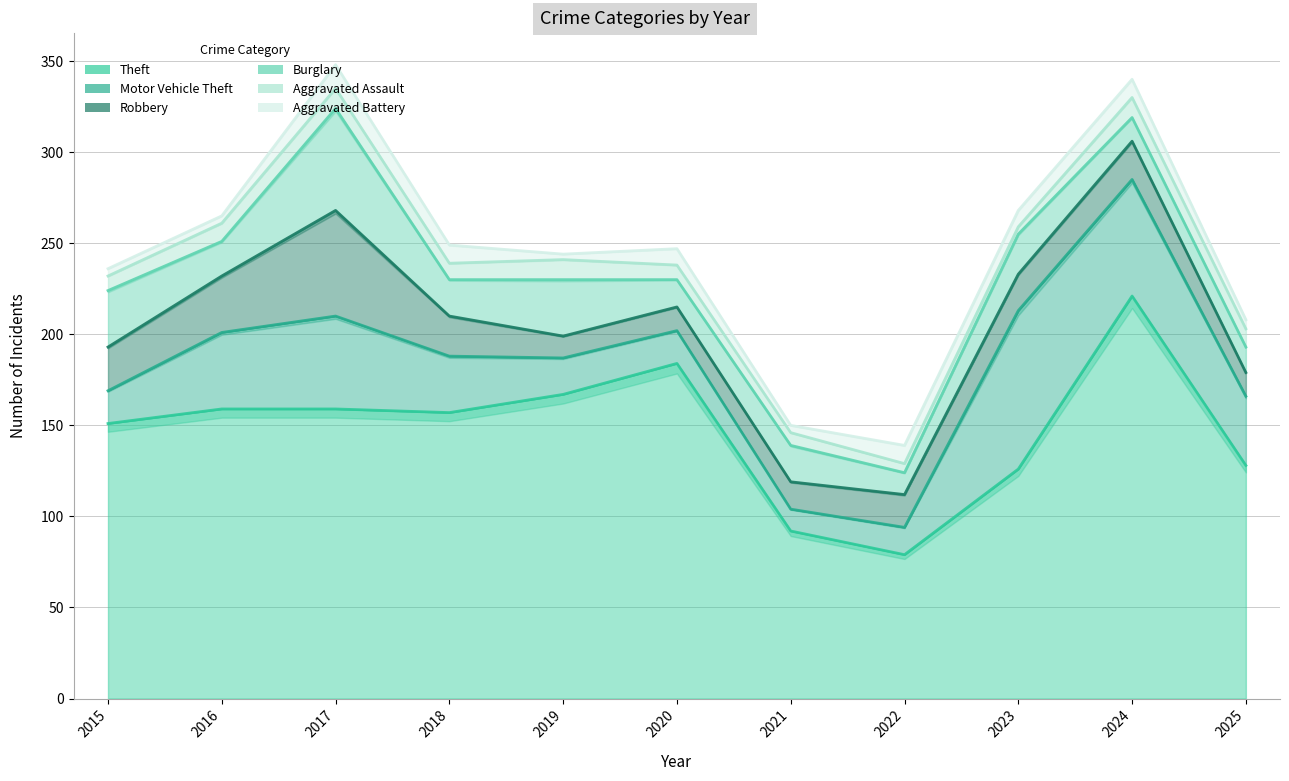

Does the chart have visible grid lines?

Yes